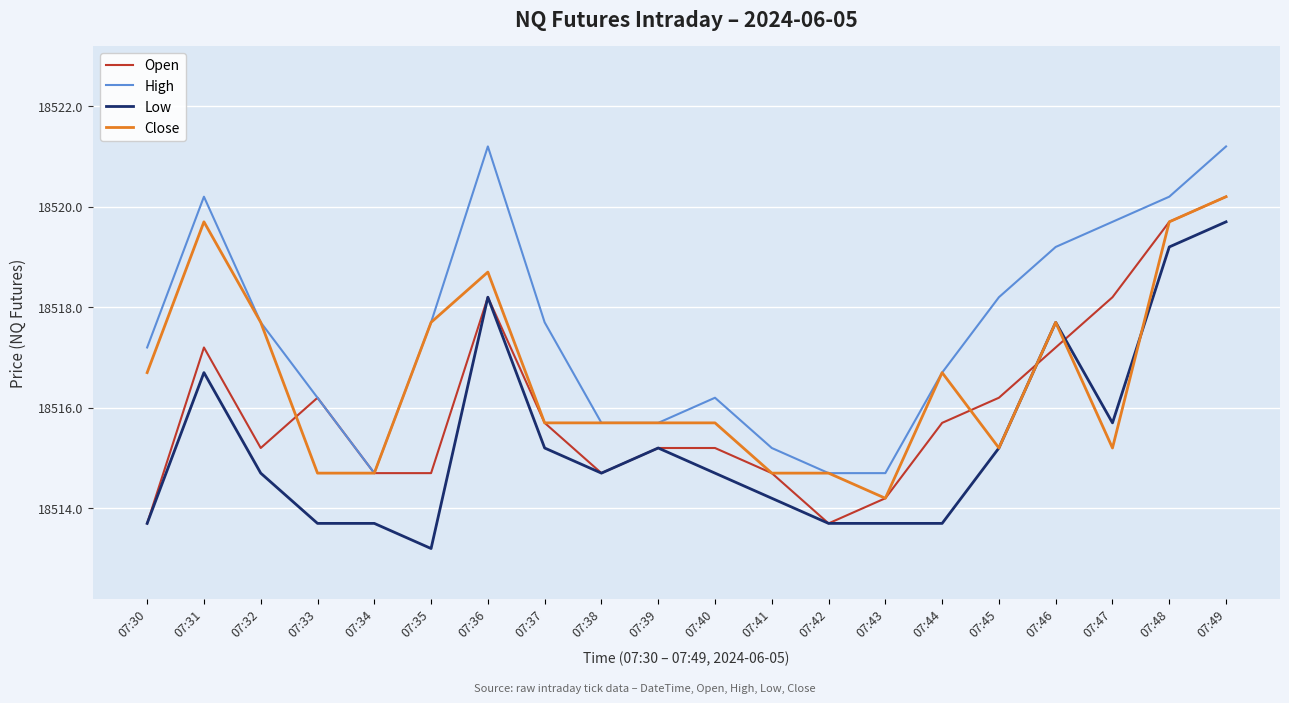

At which category is the sum across all series the highest?

07:49